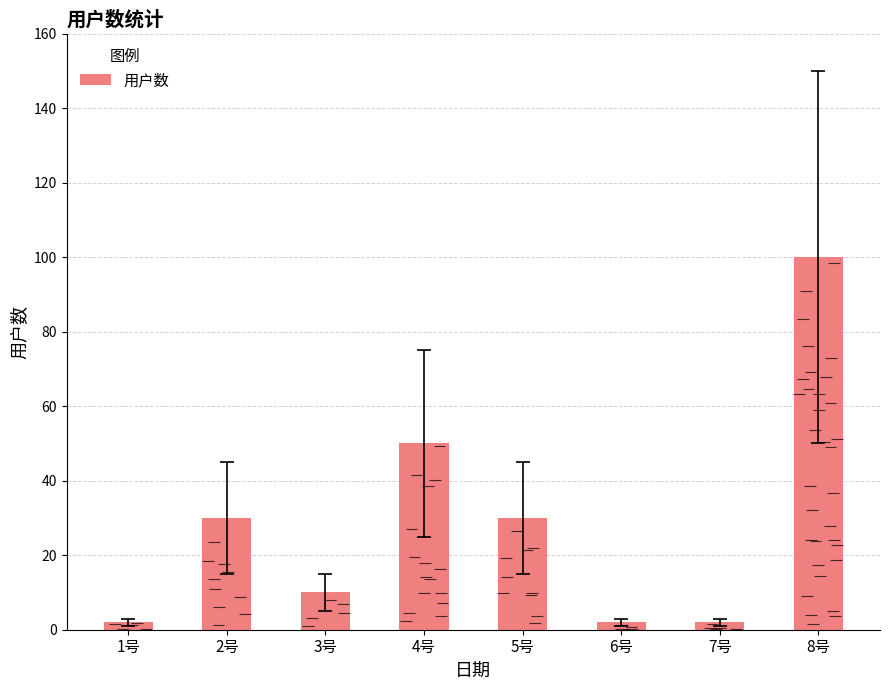

What position from the right is 2号?

7